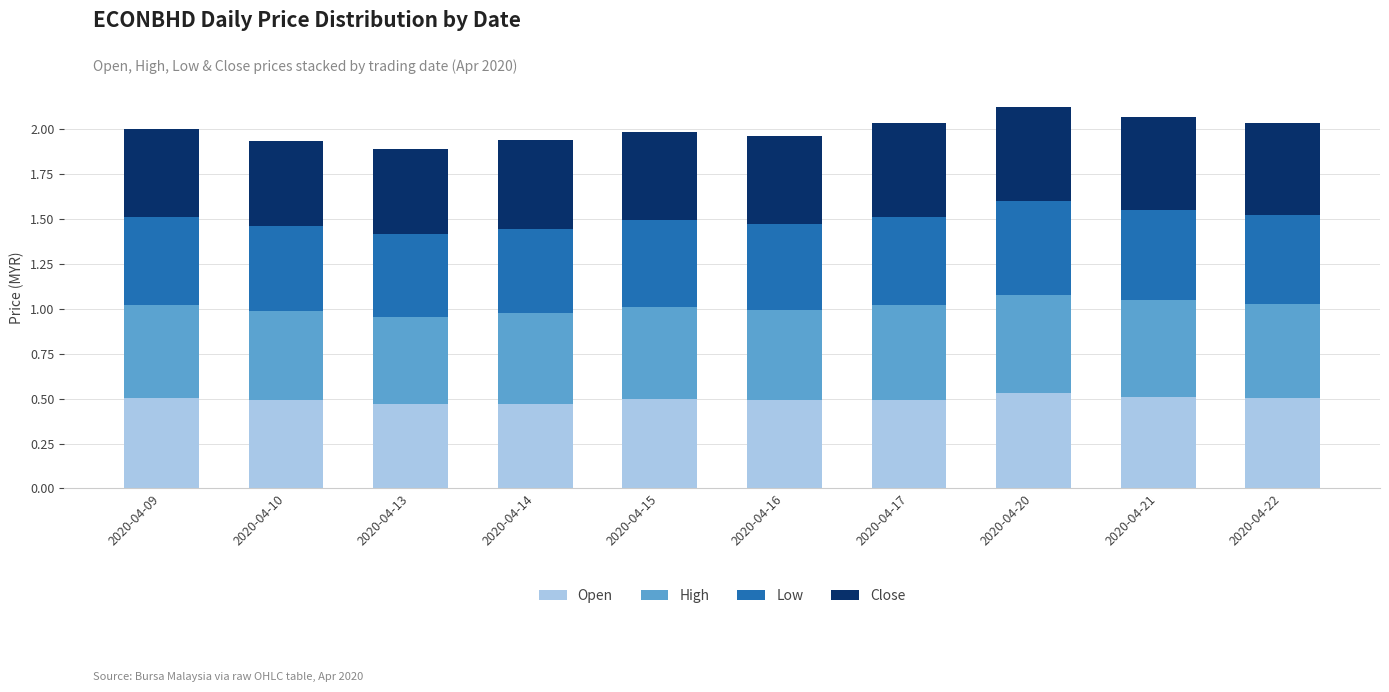

The value of Open at 2020-04-15 is 0.2. True or false?

False